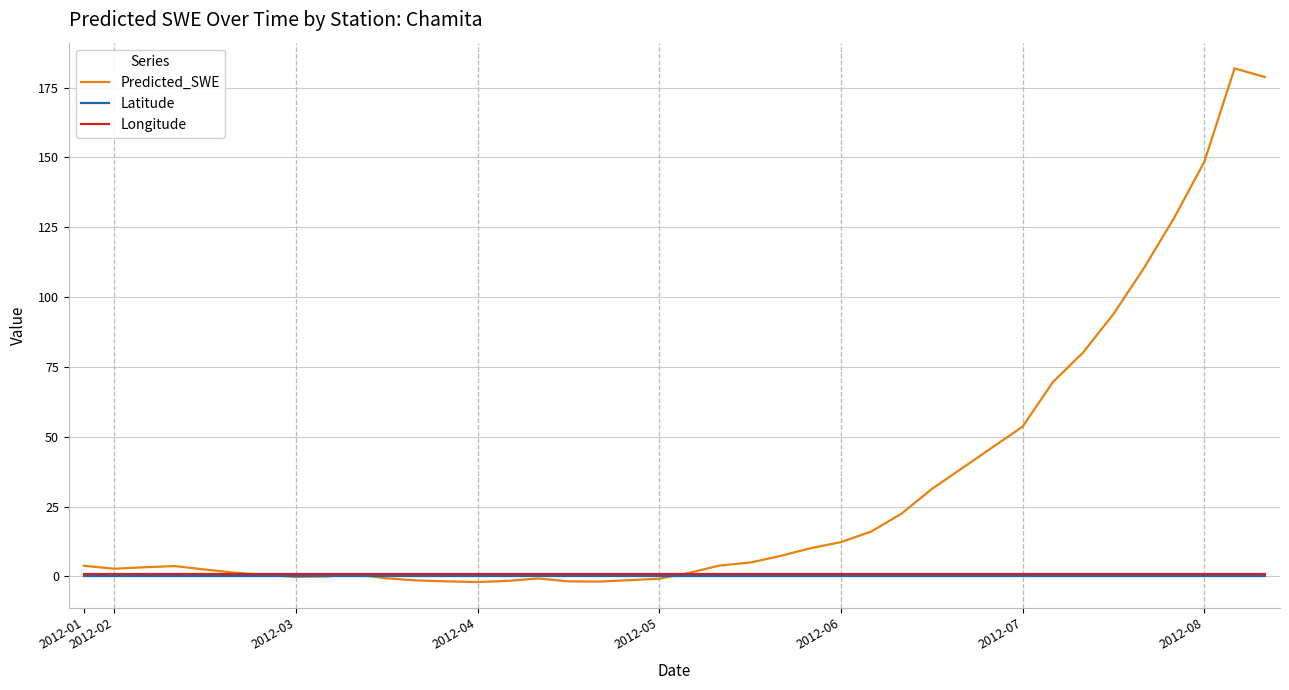

Which series has the widest spread of values?

Predicted_SWE